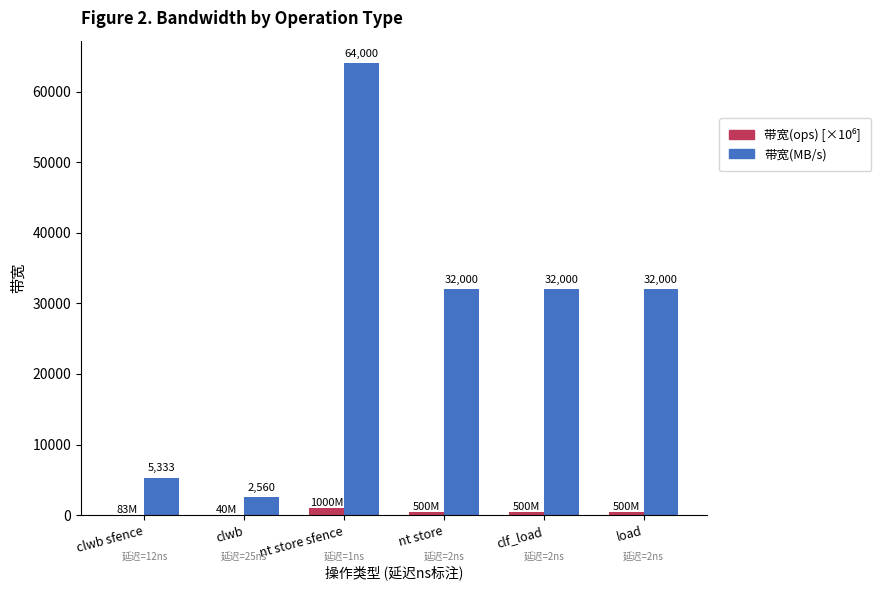

What is the approximate value of 带宽(MB/s) at load?

32000.0